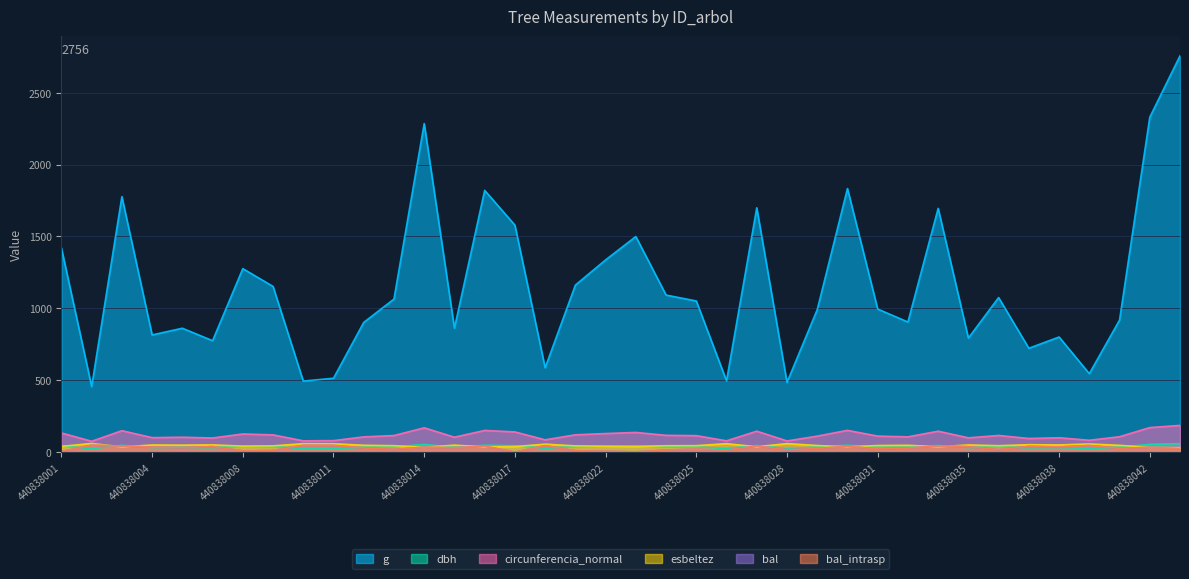

Which category has the lowest value in the esbeltez series?

440838043